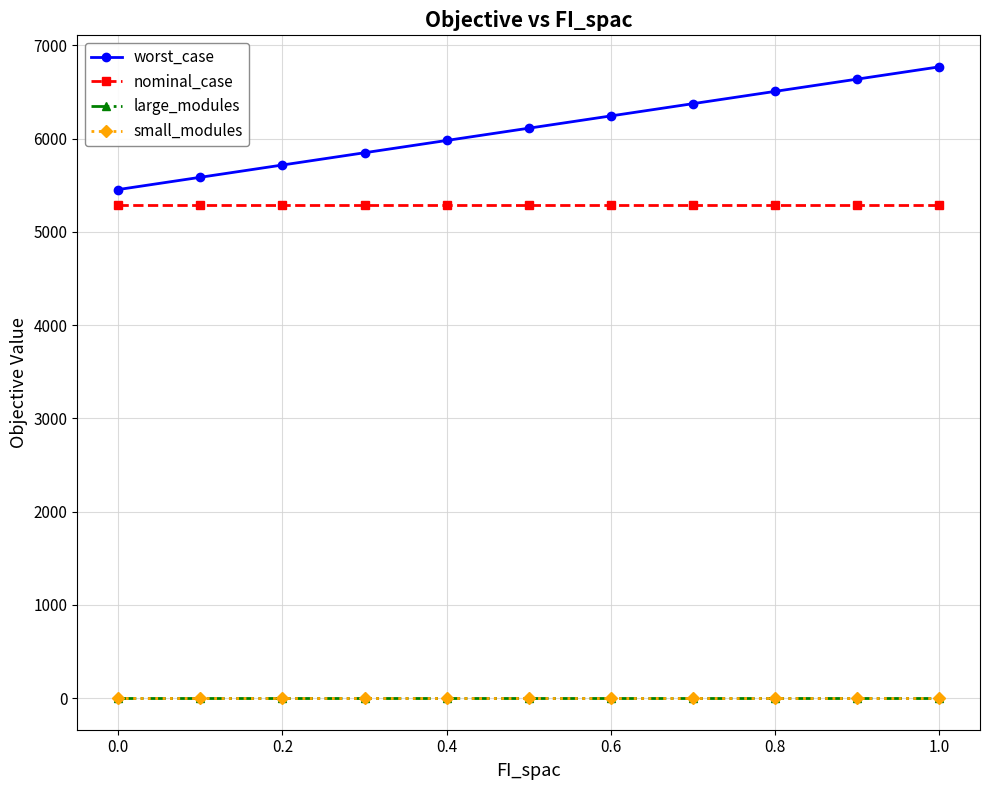

What is the maximum value shown in the chart?

6769.1